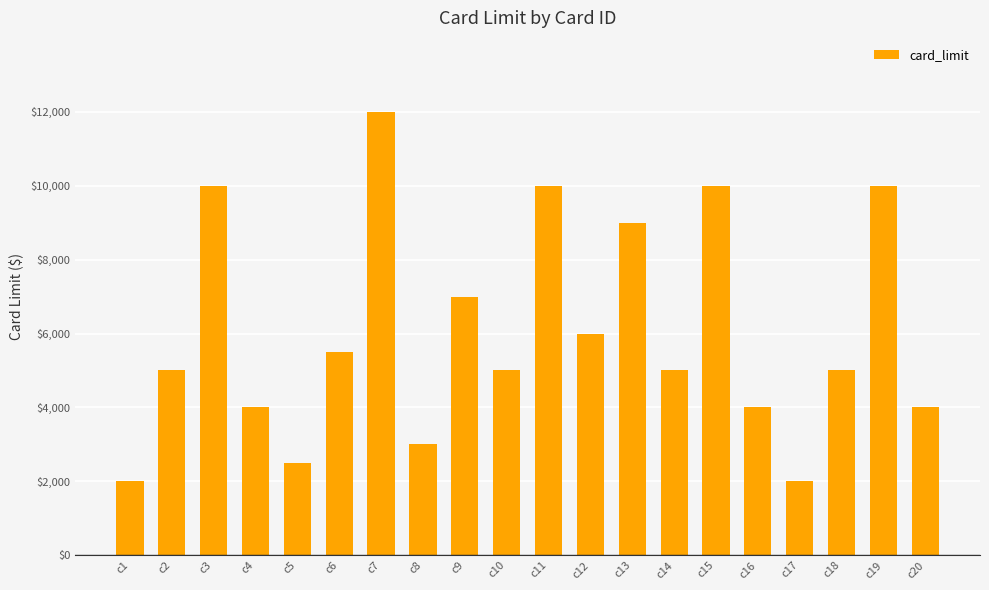

What is the value of the 3rd bar from the left?

10000